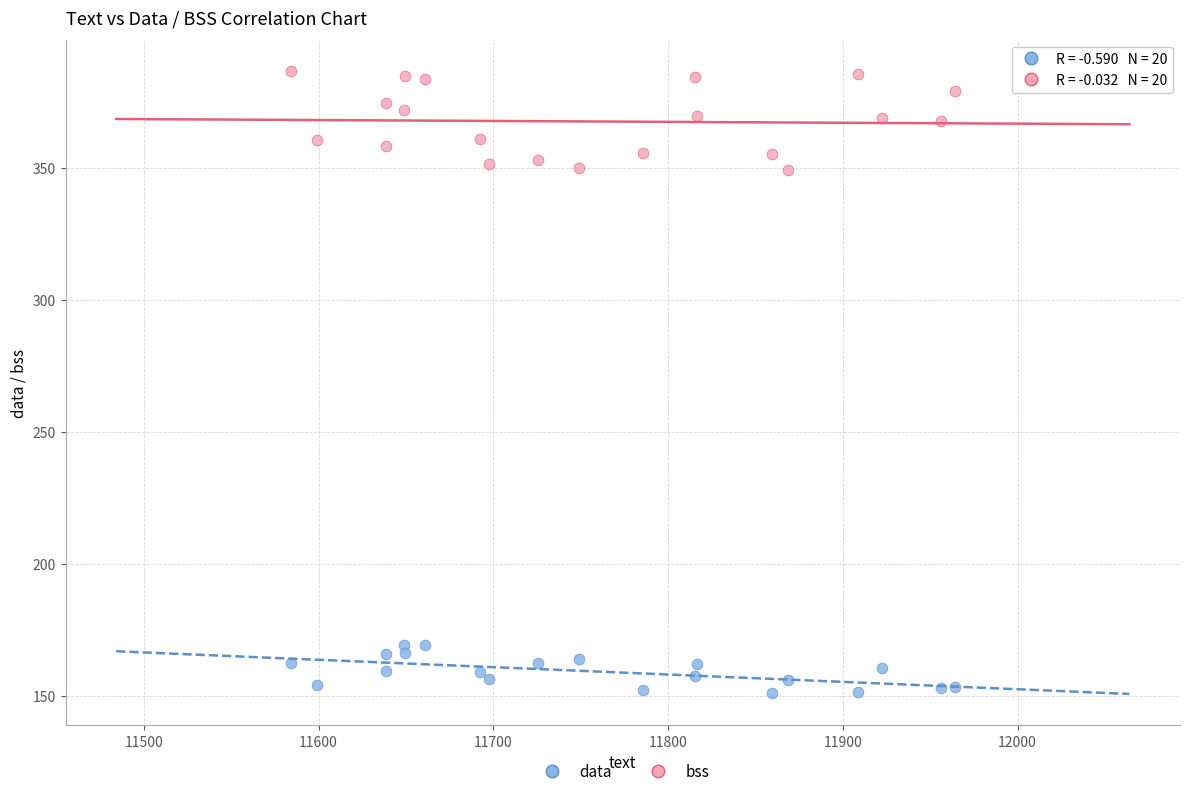

Which series reaches the minimum Y coordinate?

data